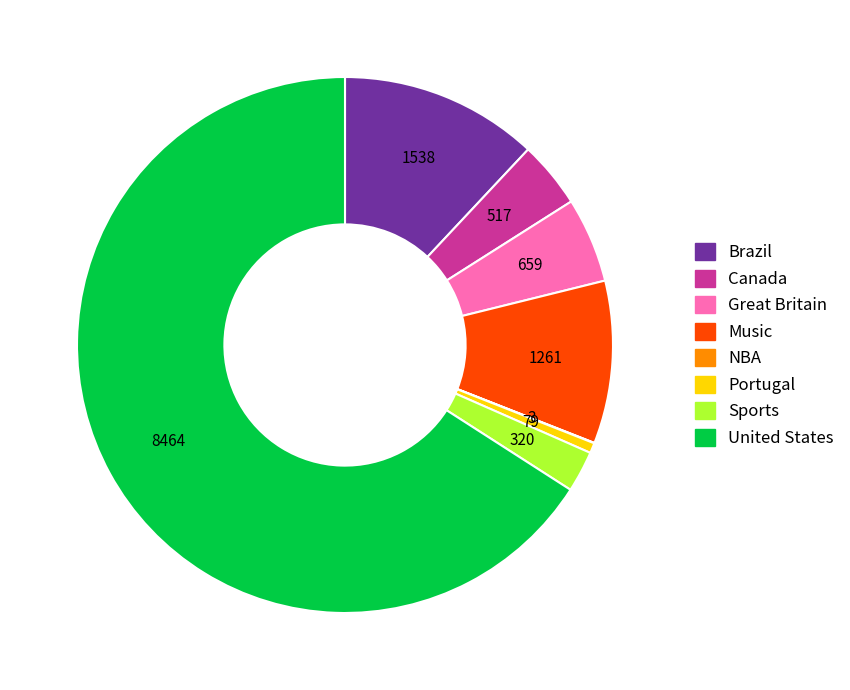

What is the largest slice in the pie chart?

United States